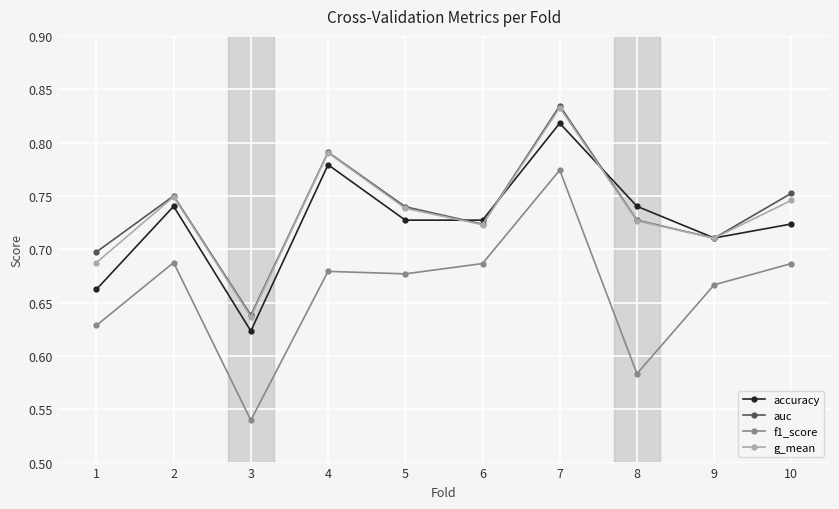

True or false: accuracy has a value of 1.3 at 9.

False